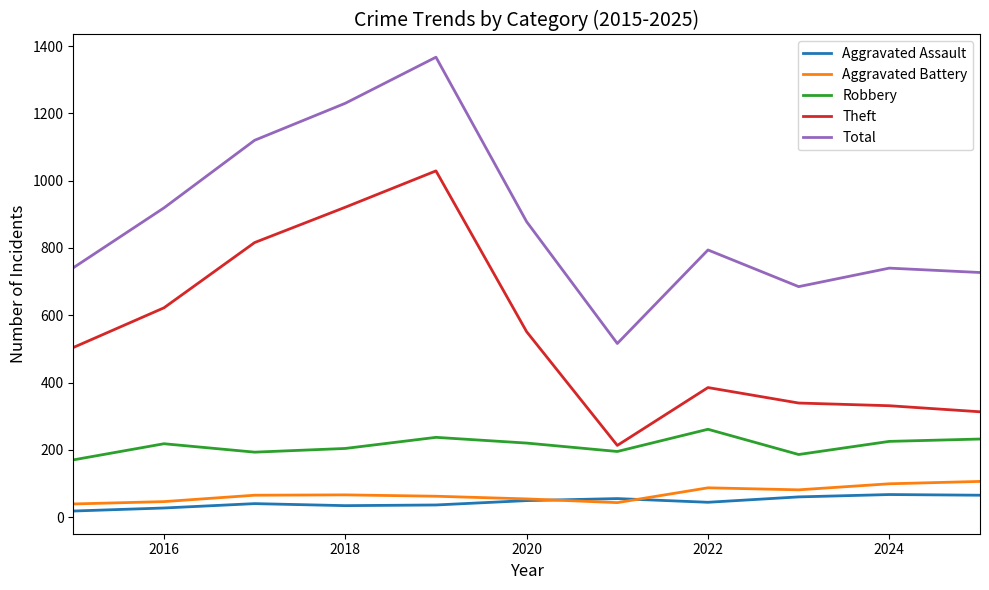

Rank the series by their maximum value, from highest to lowest.

Total, Theft, Robbery, Aggravated Battery, Aggravated Assault